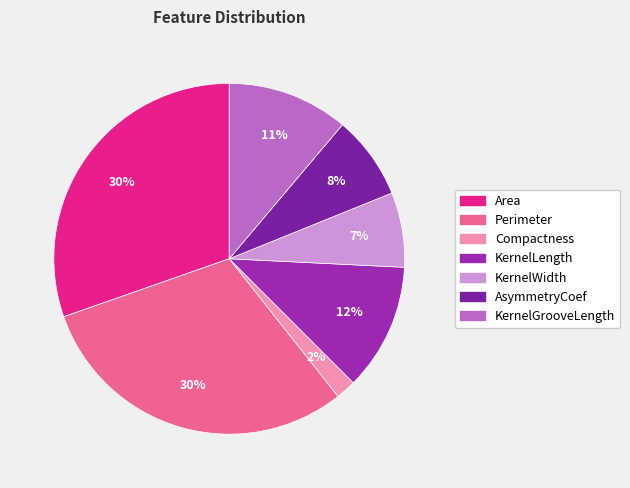

The Area slice represents 21% of the pie. True or false?

False